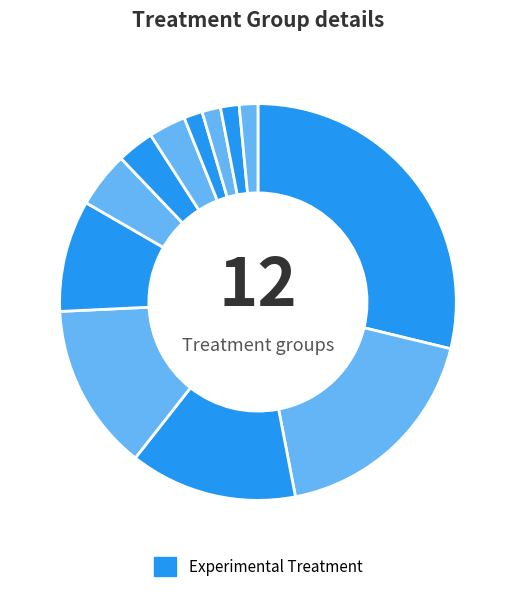

Count the number of slices in the pie.

12